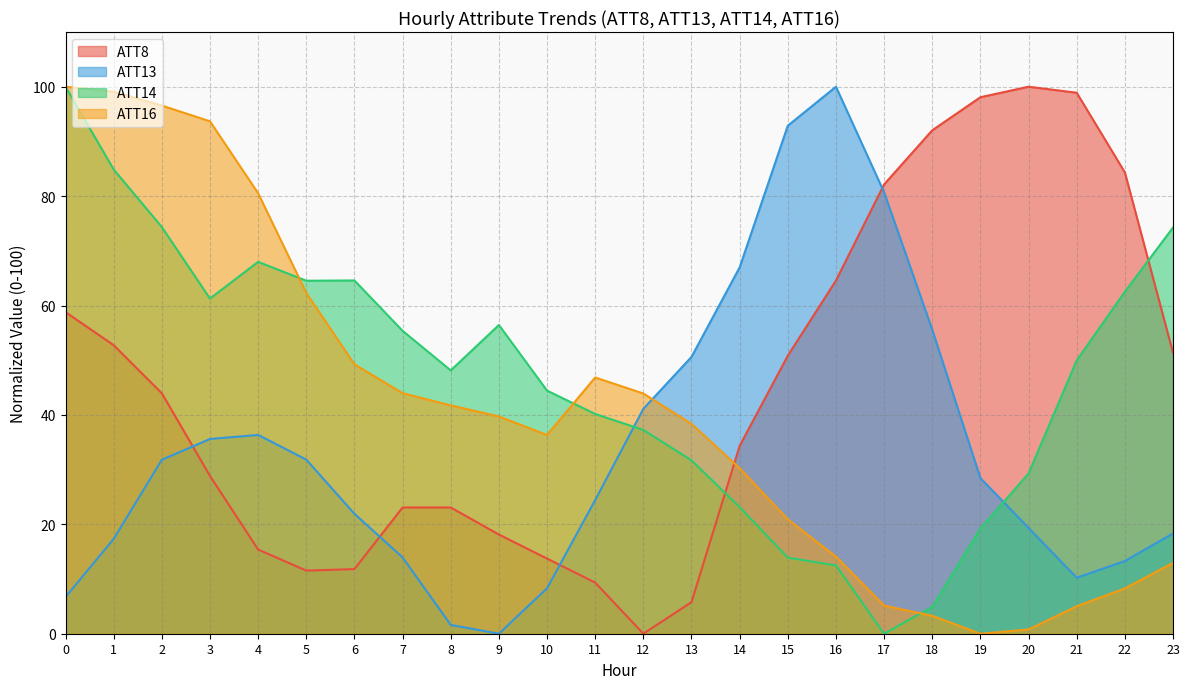

How many data points in ATT16 are less than 39?

12